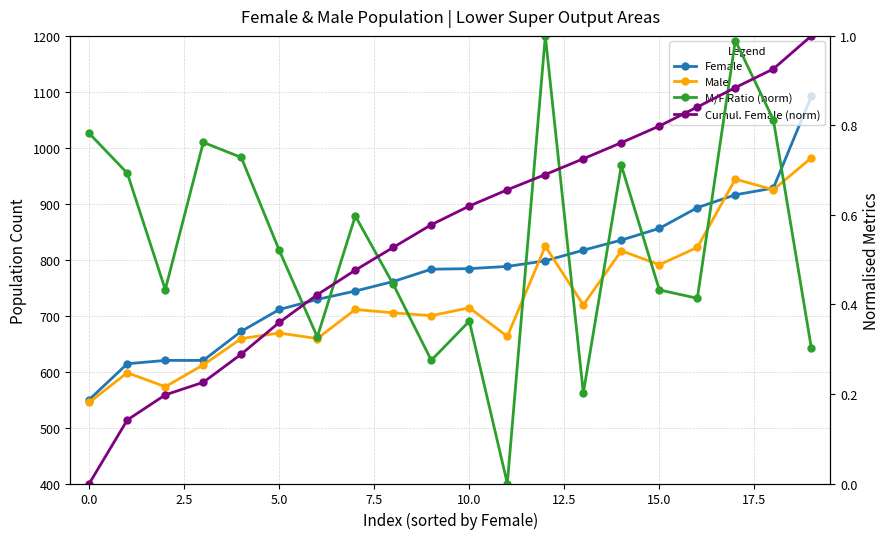

What is the sum of all Male values?

14631.0